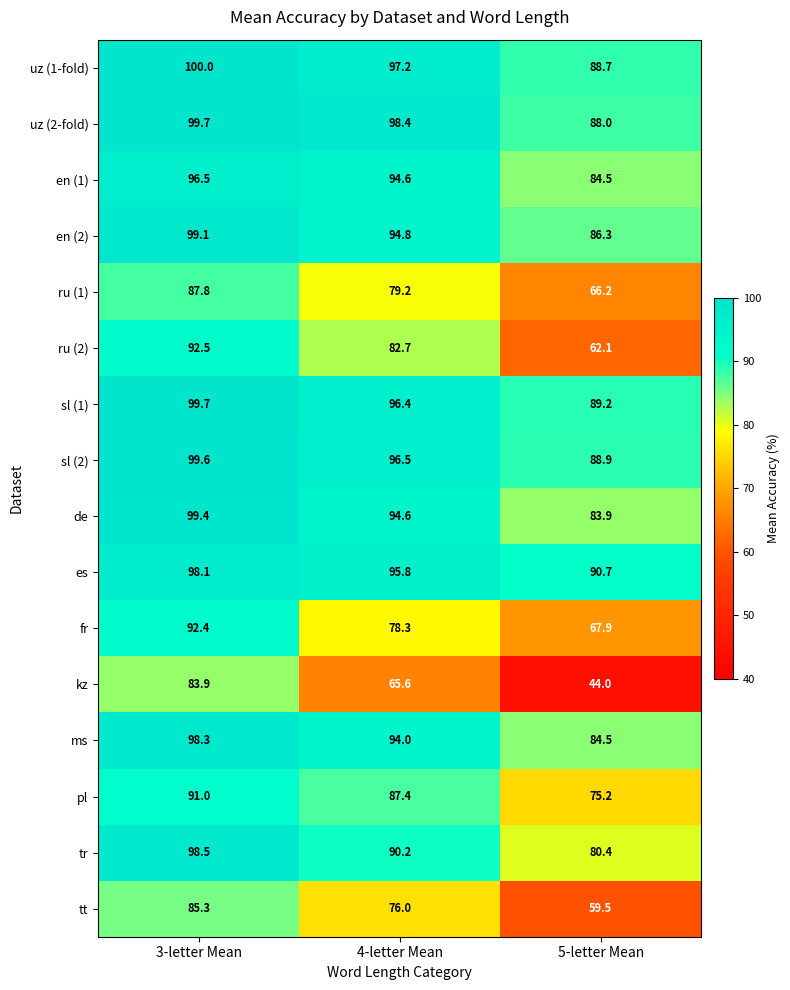

Rank the categories by tr value from lowest to highest.

5-letter Mean, 4-letter Mean, 3-letter Mean